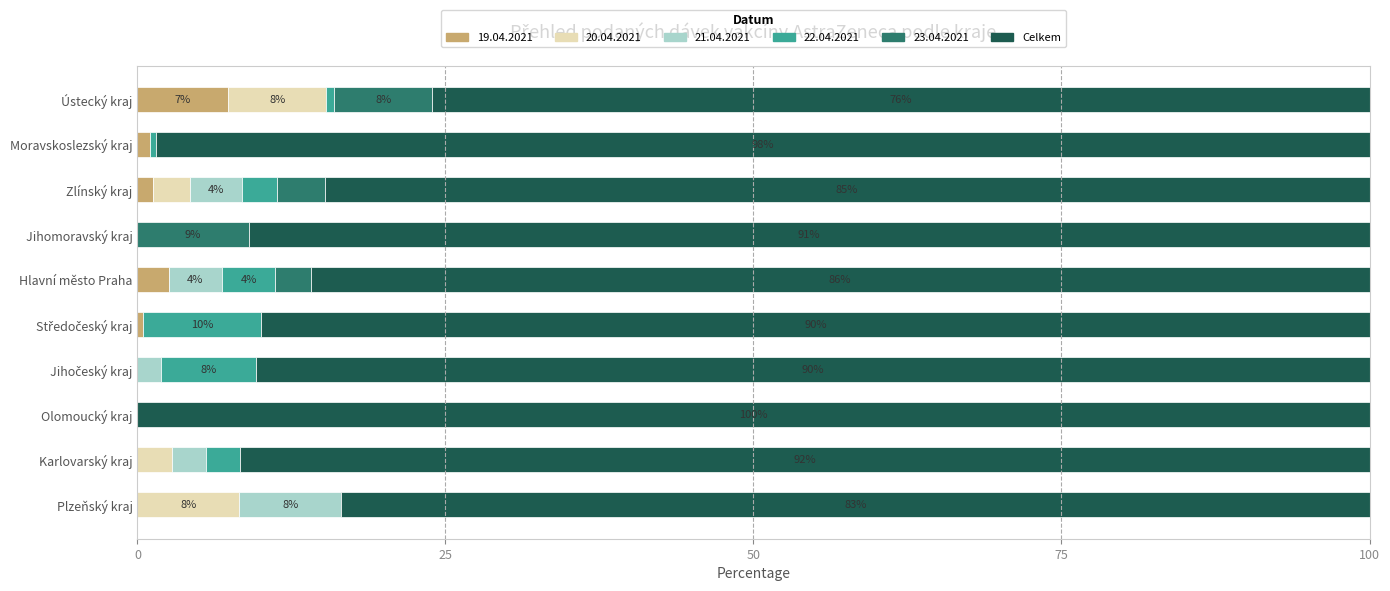

What is the maximum value for 19.04.2021?

7.4